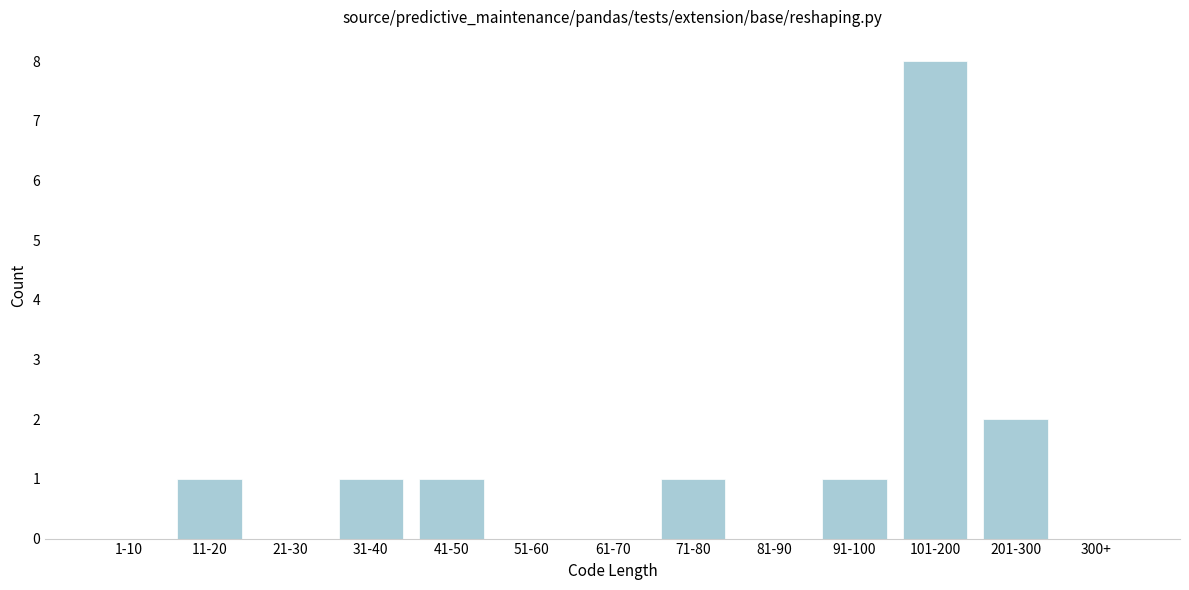

Reading left to right, transcribe all the data shown in this chart.

1-10=0	11-20=1	21-30=0	31-40=1	41-50=1	51-60=0	61-70=0	71-80=1	81-90=0	91-100=1	101-200=8	201-300=2	300+=0